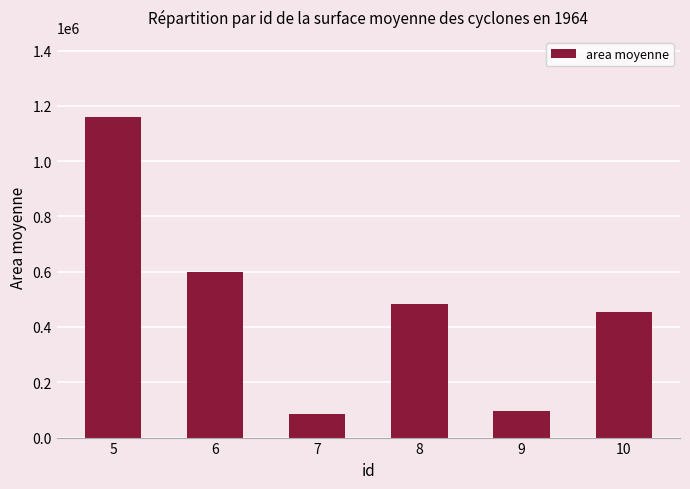

At which category does the chart reach its peak across all series?

5